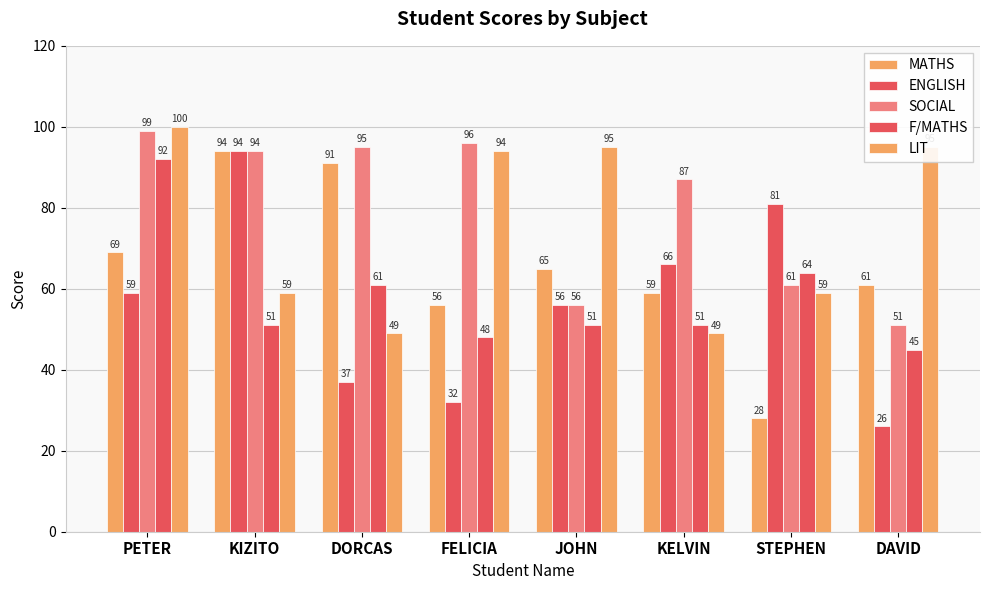

What is the difference between the second highest and second lowest values in the MATHS series?

35